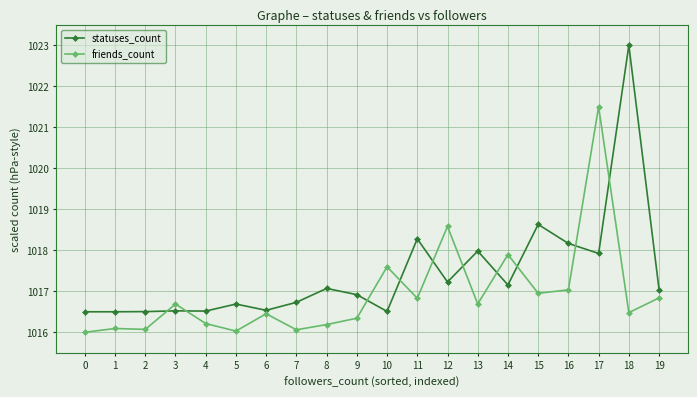

What is the average value of the statuses_count series?

1017.4